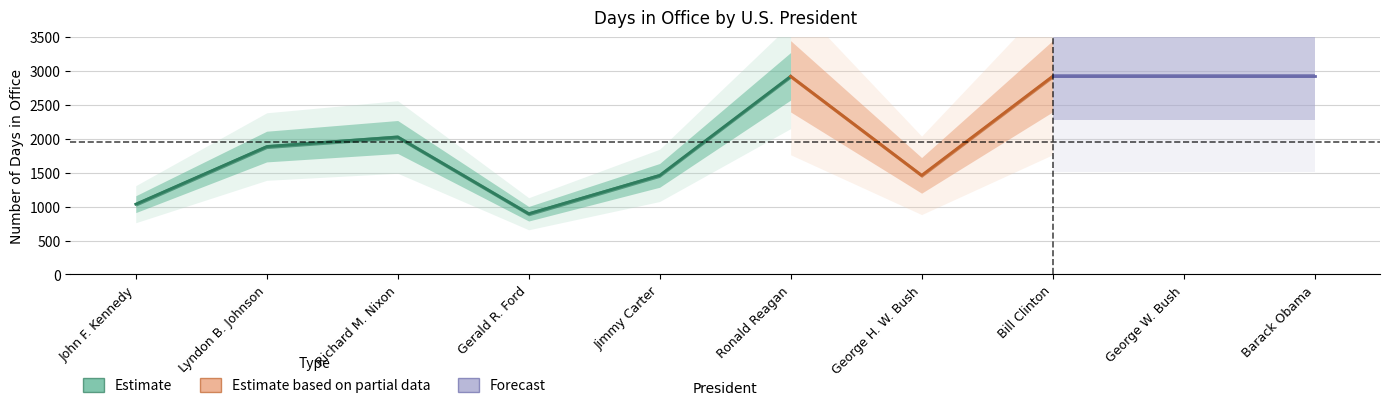

At which label does the data first exceed 2027?

Ronald Reagan